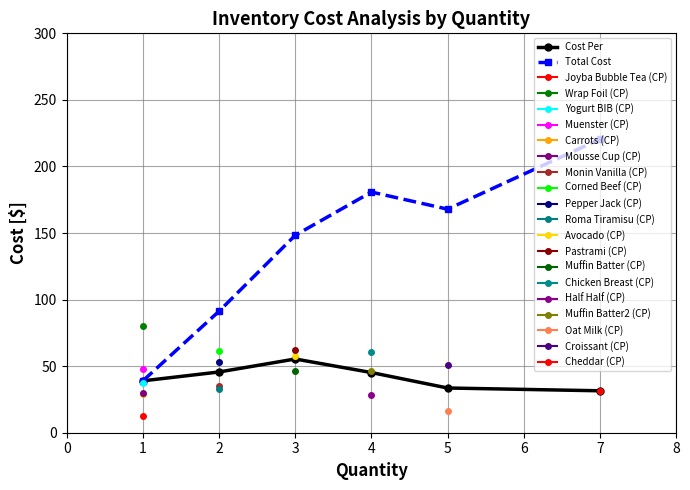

What value does the Total Cost series have at 3?

148.3